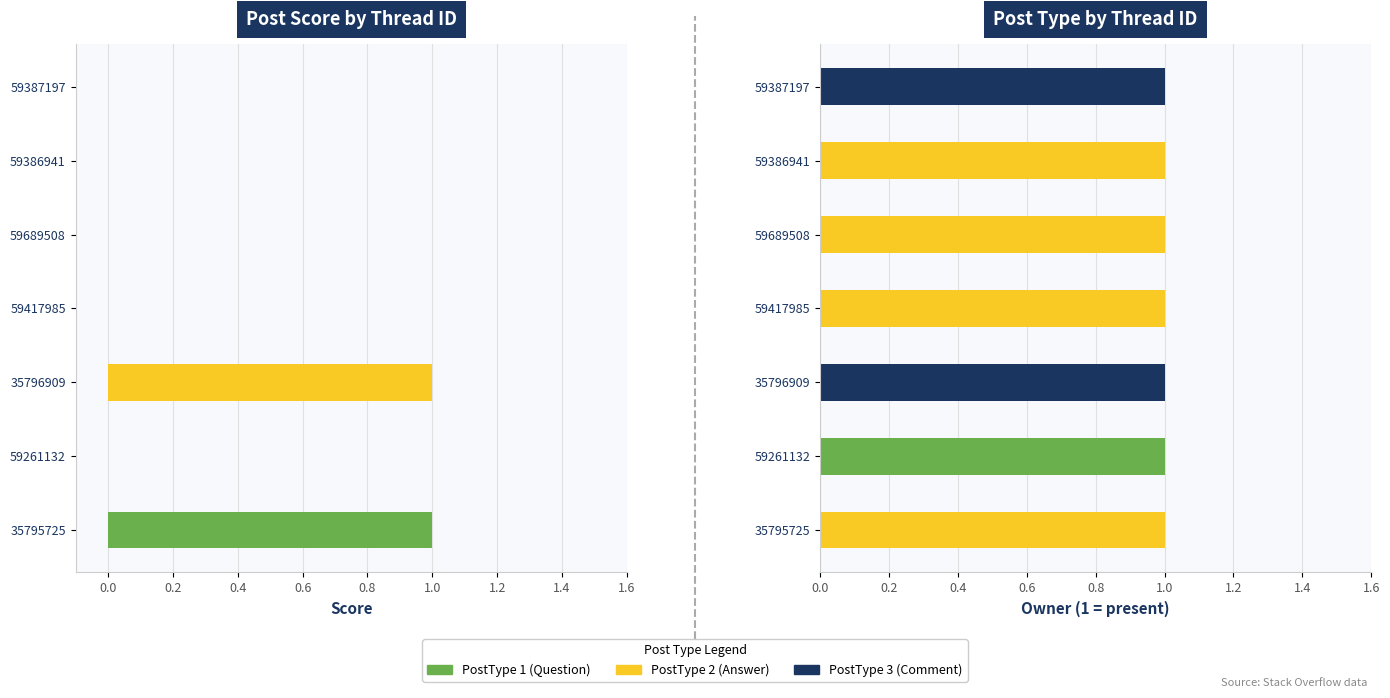

At 0.2, list the series in order from smallest to largest.

Owner, Score